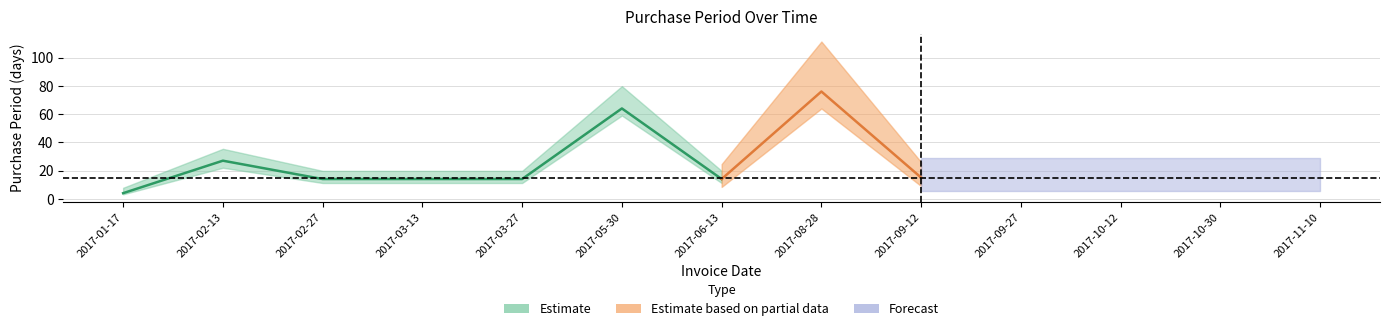

What is the smallest value displayed?

4